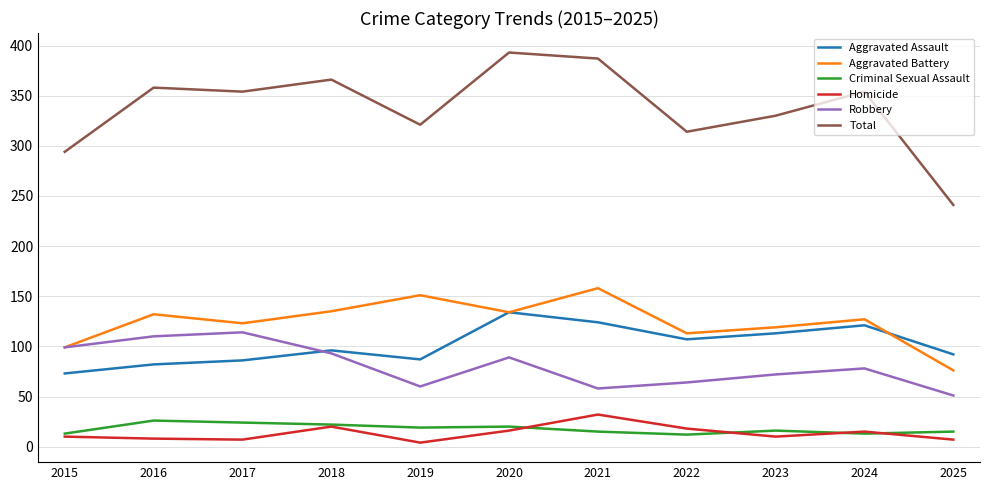

Is this an area chart (filled region under the line)?

No